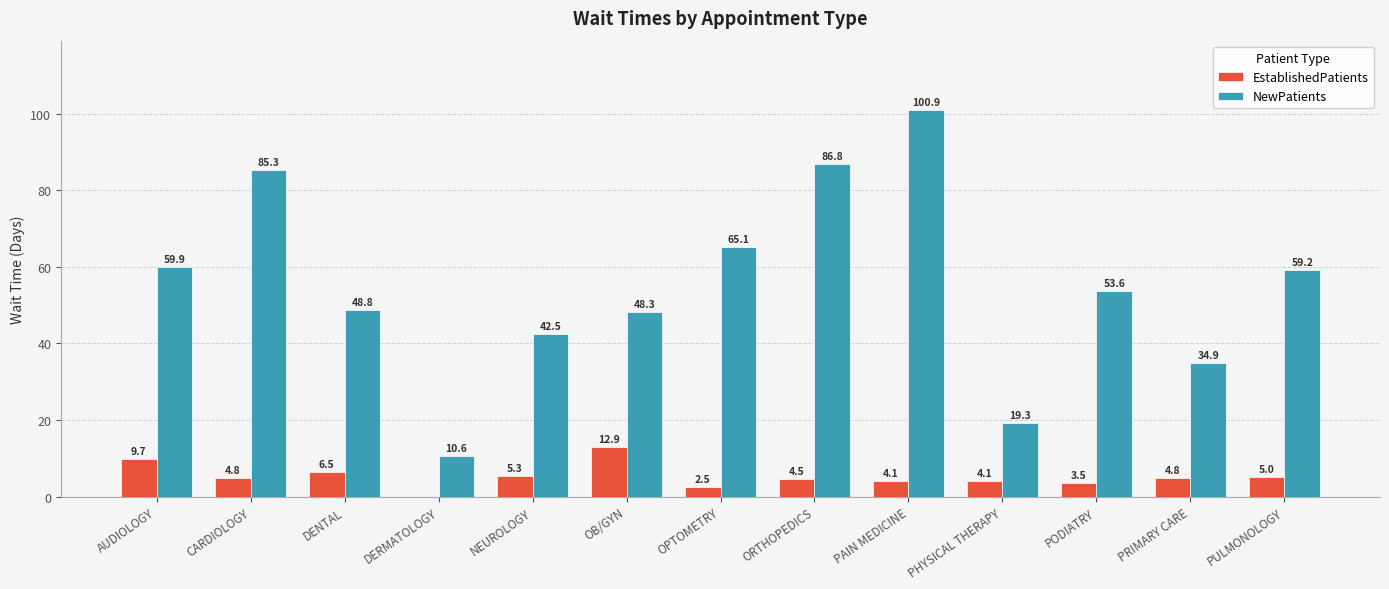

Reading right to left, extract all data points from this chart.

EstablishedPatients: PULMONOLOGY=5.0	PRIMARY CARE=4.8	PODIATRY=3.5	PHYSICAL THERAPY=4.1	PAIN MEDICINE=4.1	ORTHOPEDICS=4.5	OPTOMETRY=2.5	OB/GYN=12.9	NEUROLOGY=5.3	DERMATOLOGY=0.0	DENTAL=6.5	CARDIOLOGY=4.8	AUDIOLOGY=9.7
NewPatients: PULMONOLOGY=59.2	PRIMARY CARE=34.9	PODIATRY=53.6	PHYSICAL THERAPY=19.3	PAIN MEDICINE=100.9	ORTHOPEDICS=86.8	OPTOMETRY=65.1	OB/GYN=48.3	NEUROLOGY=42.5	DERMATOLOGY=10.6	DENTAL=48.8	CARDIOLOGY=85.3	AUDIOLOGY=59.9